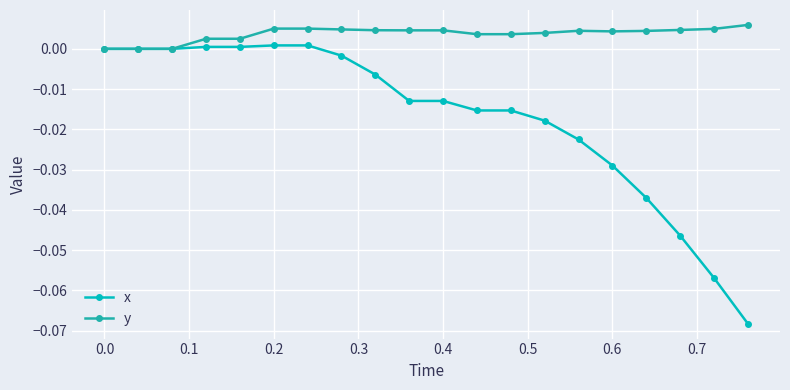

What are all the series names shown in the legend?

x, y